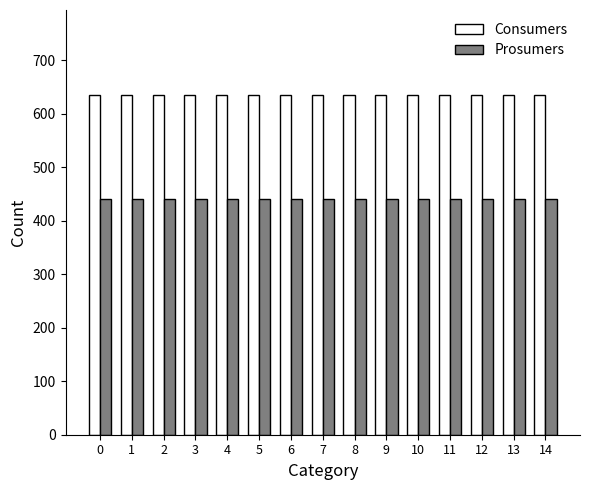

The value of Prosumers at 7 is 440. True or false?

True